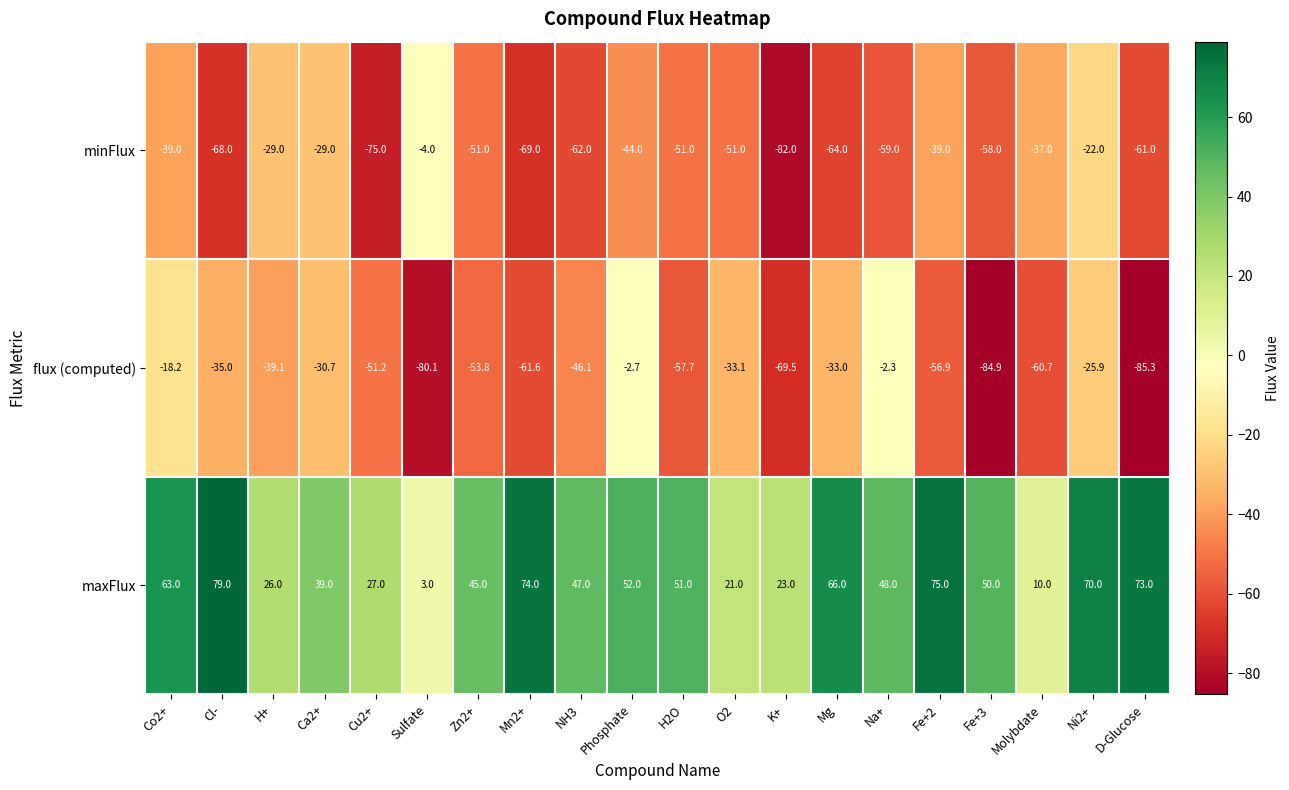

Is it true that maxFlux equals 3.0 at Sulfate?

True